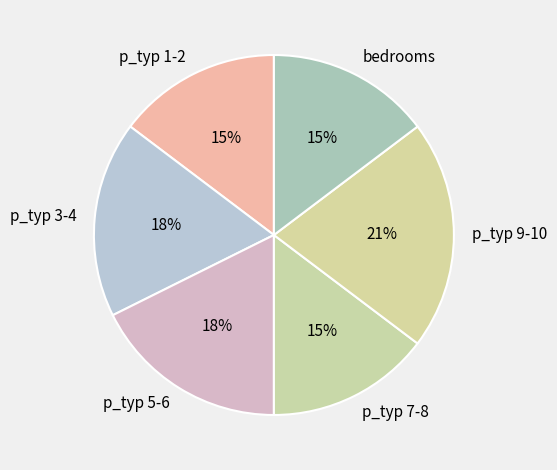

To the nearest percent, what is the combined percentage of p_typ 3-4 and p_typ 5-6?

35%